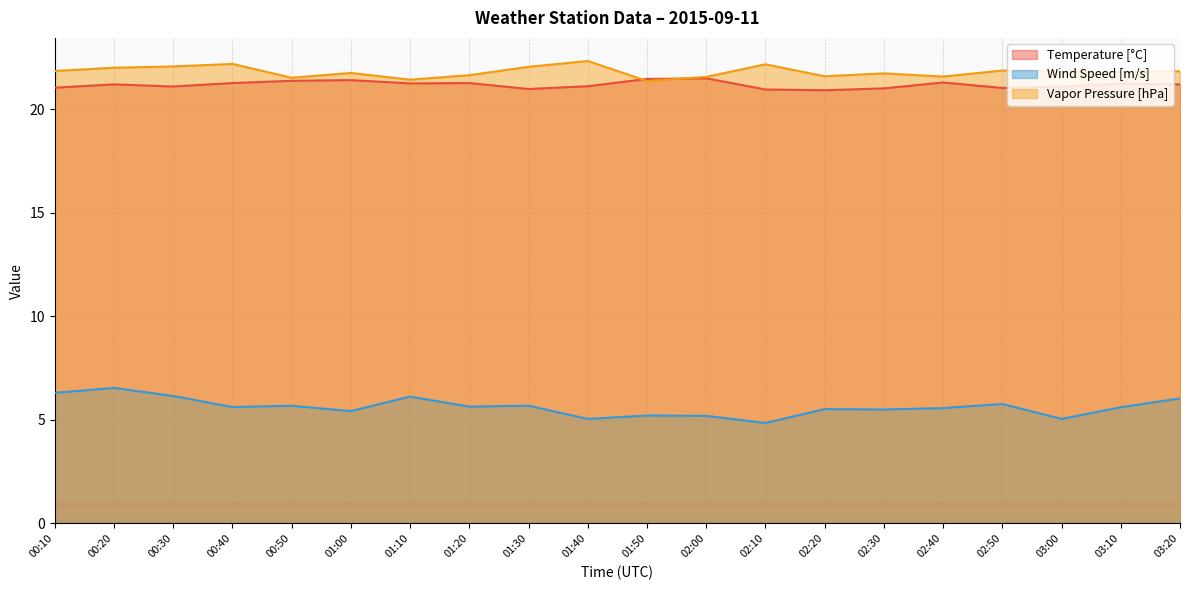

Where is the first local minimum for Temperature [°C]?

00:30